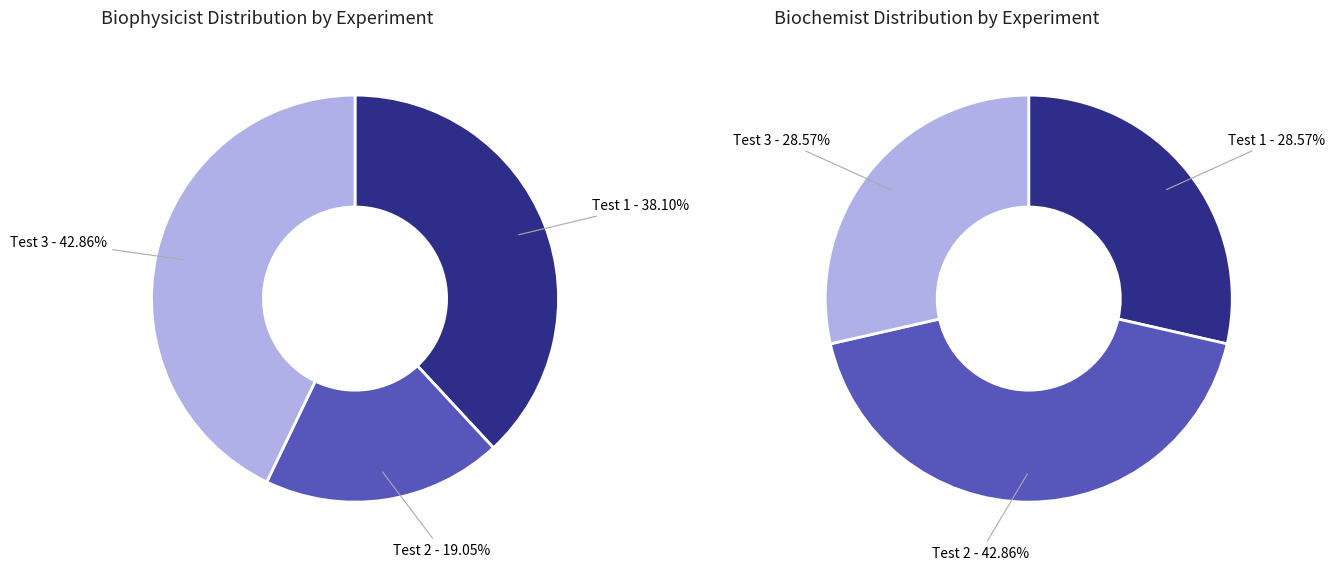

What percentage do Test 3 and Test 1 together represent?

81.0%